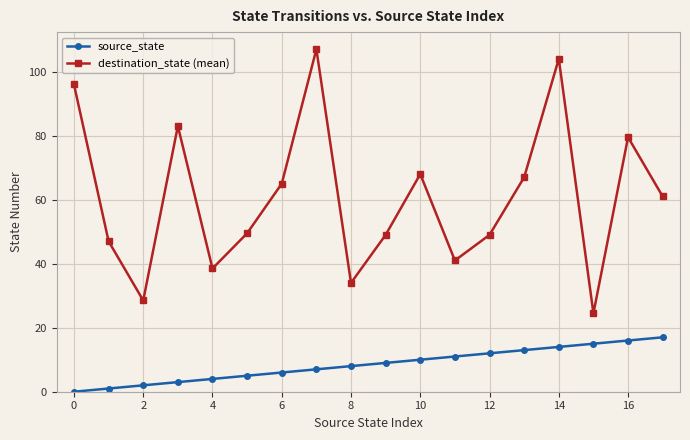

What is the value of the destination_state (mean) point at the 1st from the left?

96.0